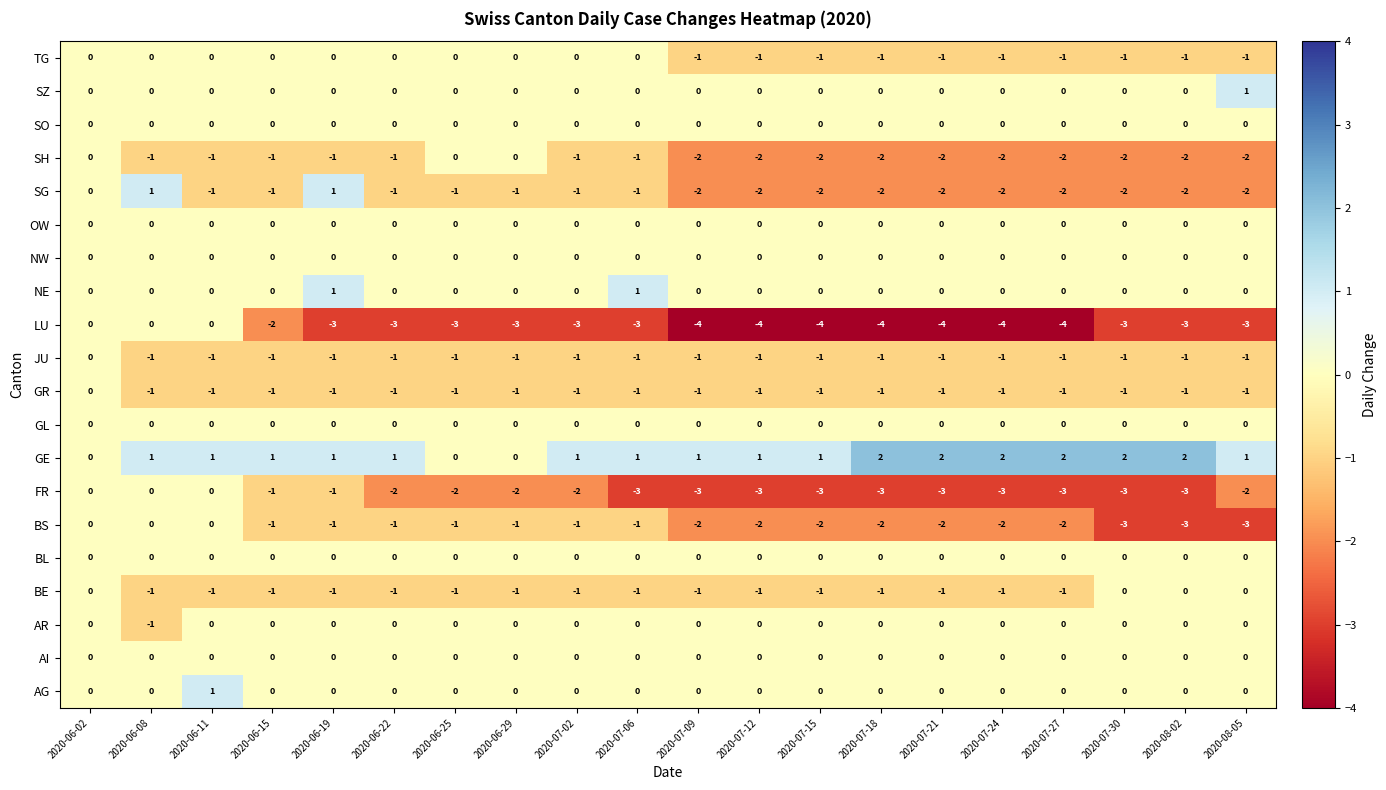

Between 2020-06-11 and 2020-06-22, which series saw the biggest shift?

LU